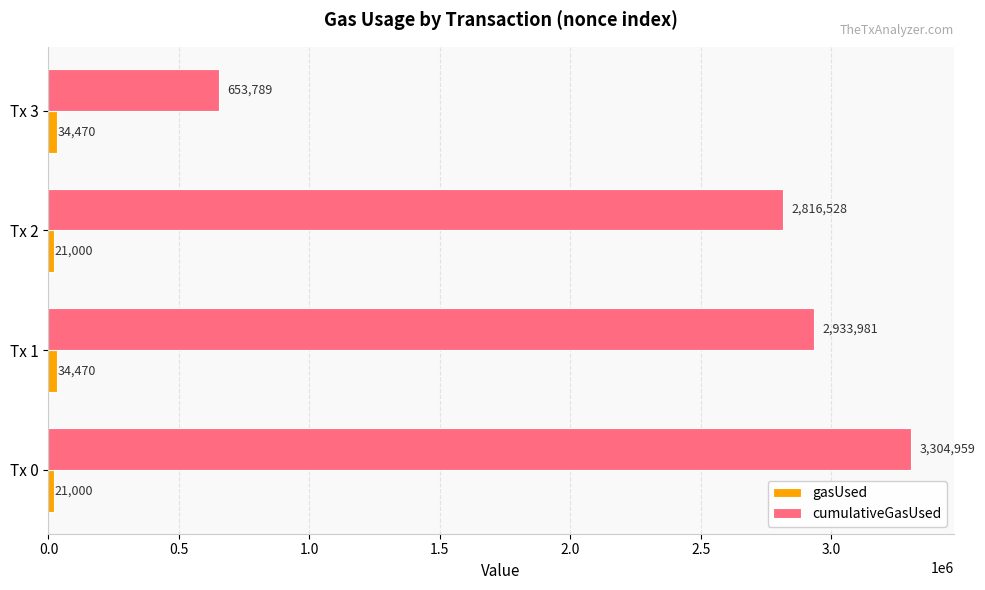

What is the average value of the cumulativeGasUsed series?

2427314